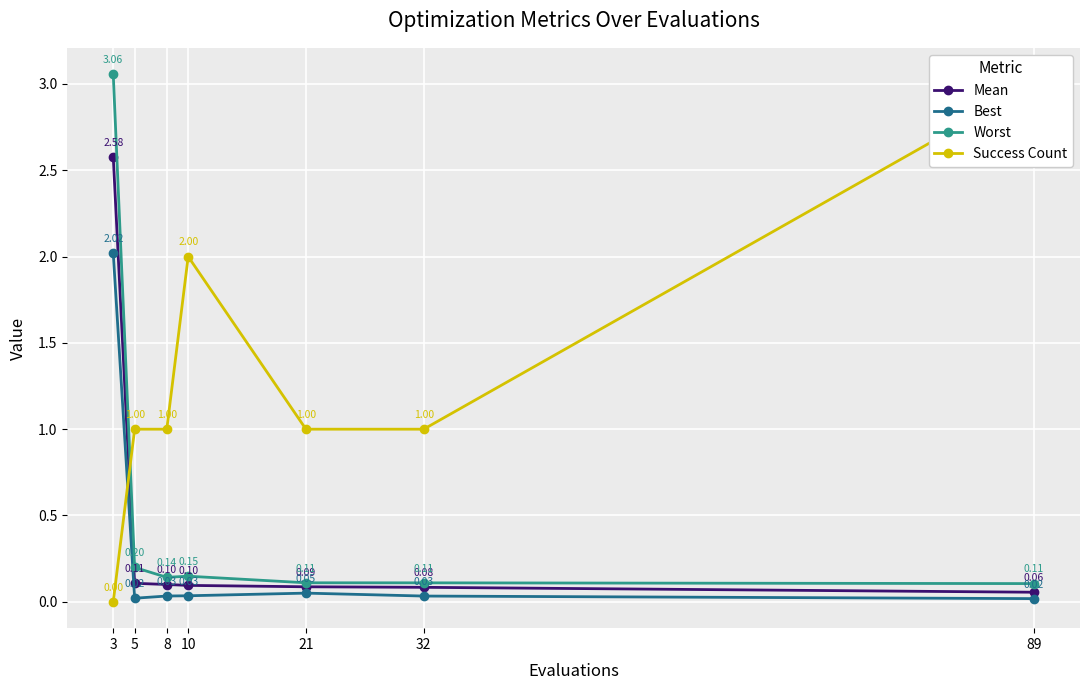

What are all the series names shown in the legend?

Mean, Best, Worst, Success Count